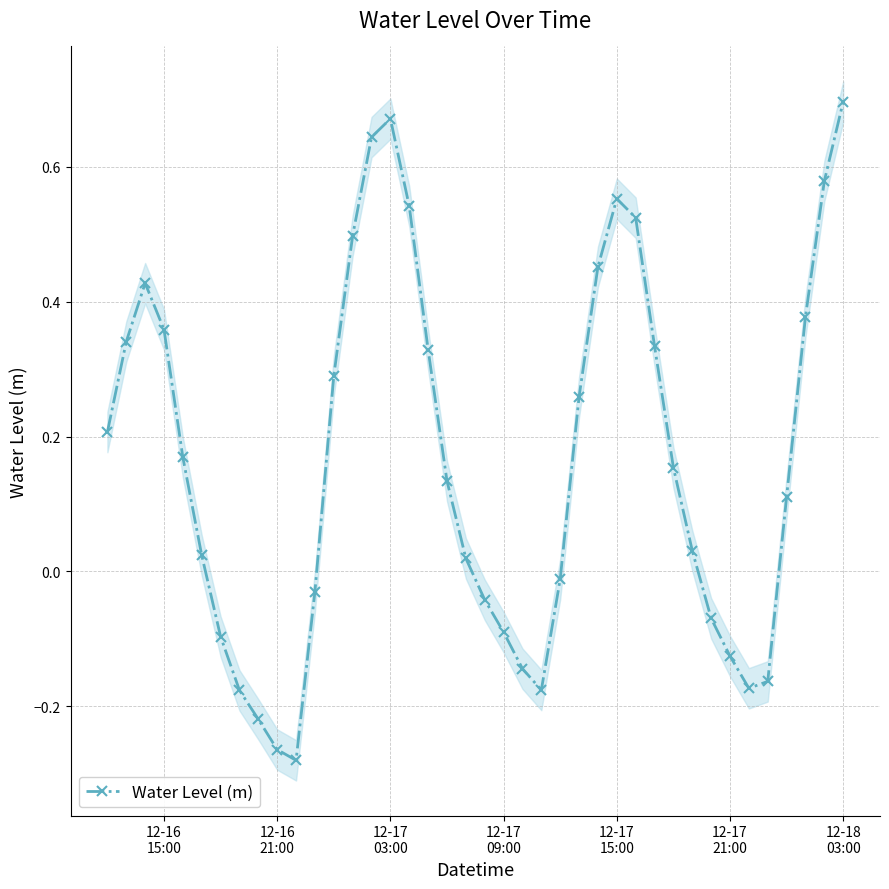

In Water Level (m), how many points are higher than both neighbors (excluding endpoints)?

3